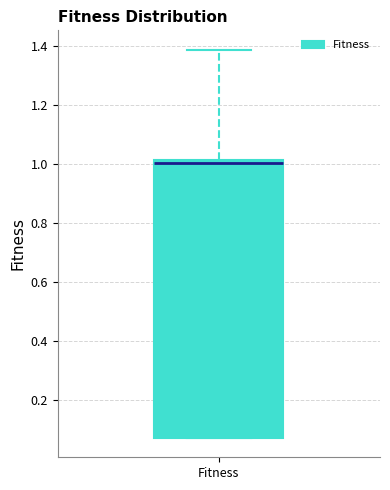

Transcribe this box plot: give where the median line is, the range the box spans, and where the two whiskers end, as read against the y-axis. The values are not printed on the chart, so give them approximately, as read against the axis.

median 1.00, box 0.08 to 1.02, whiskers 0.08 to 1.38